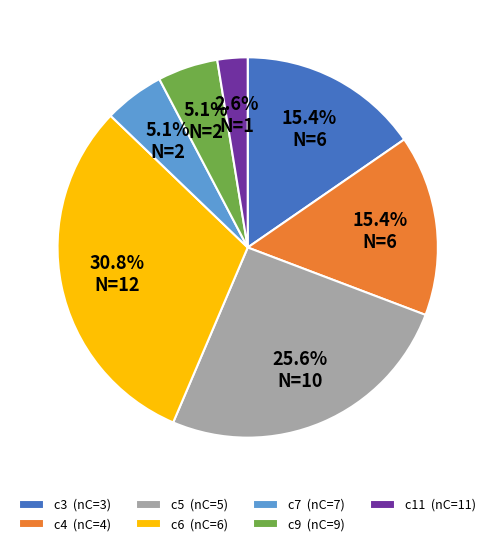

Does c11 account for over 50% of the chart?

No